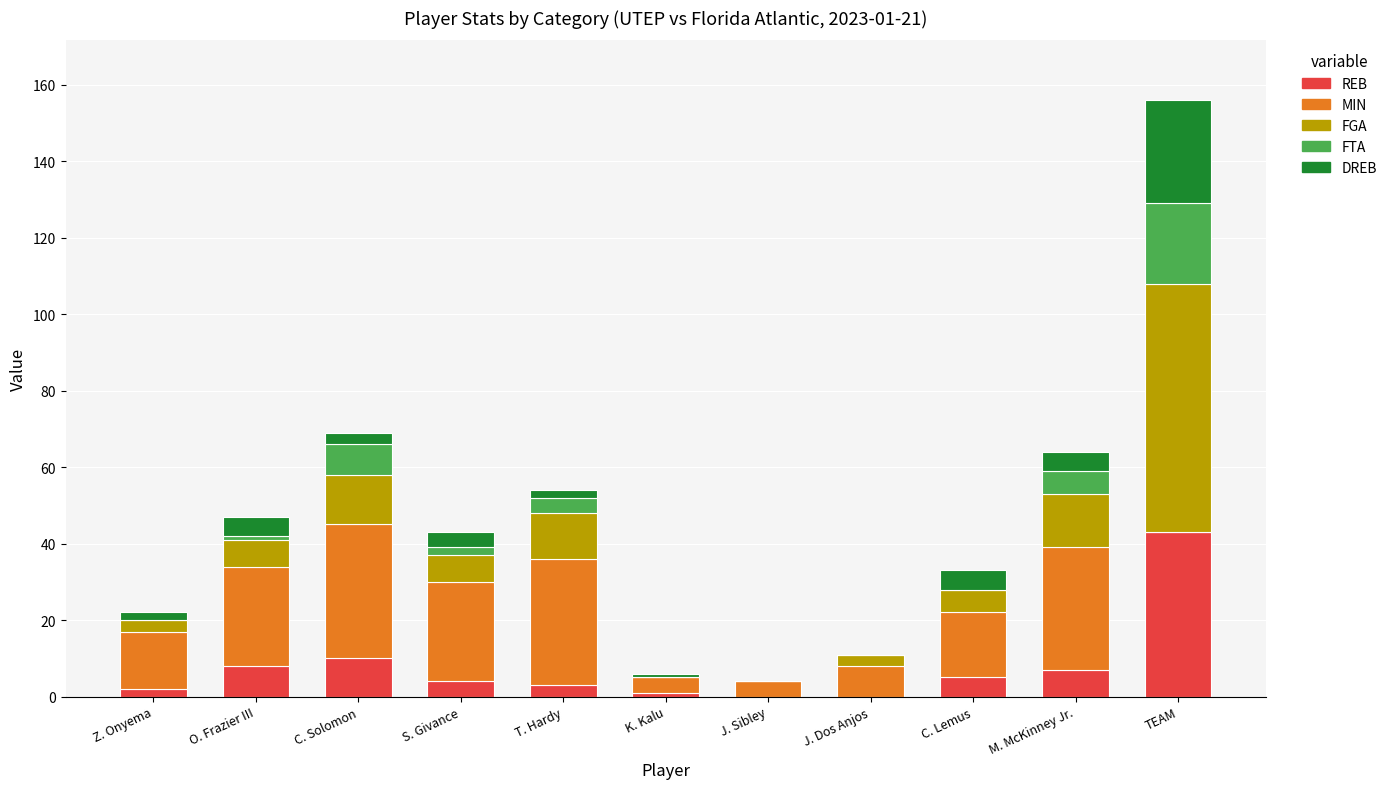

At which category is the sum across all series the highest?

TEAM